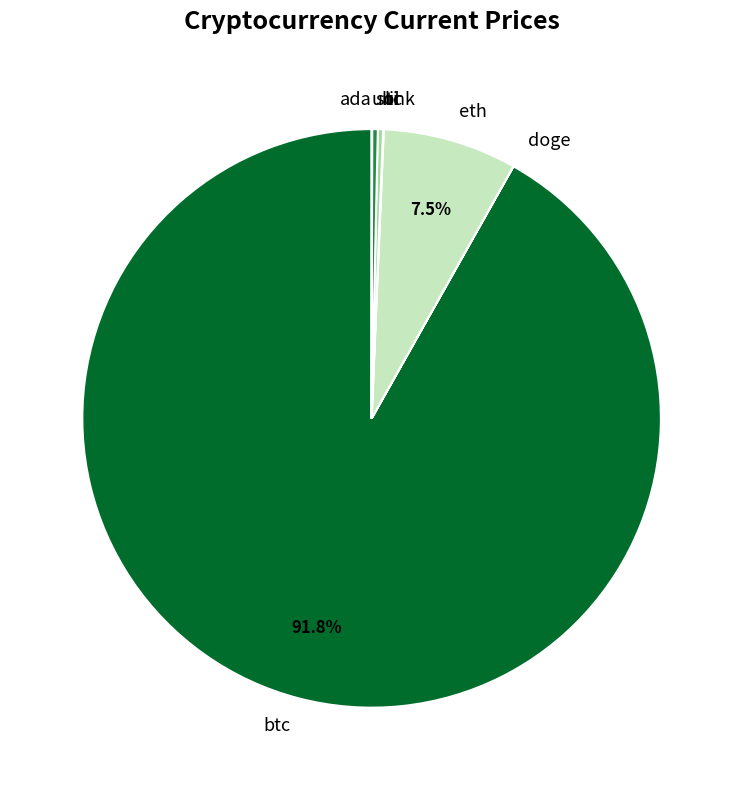

What is the ratio of the value at sol to the value at ltc?

1.1